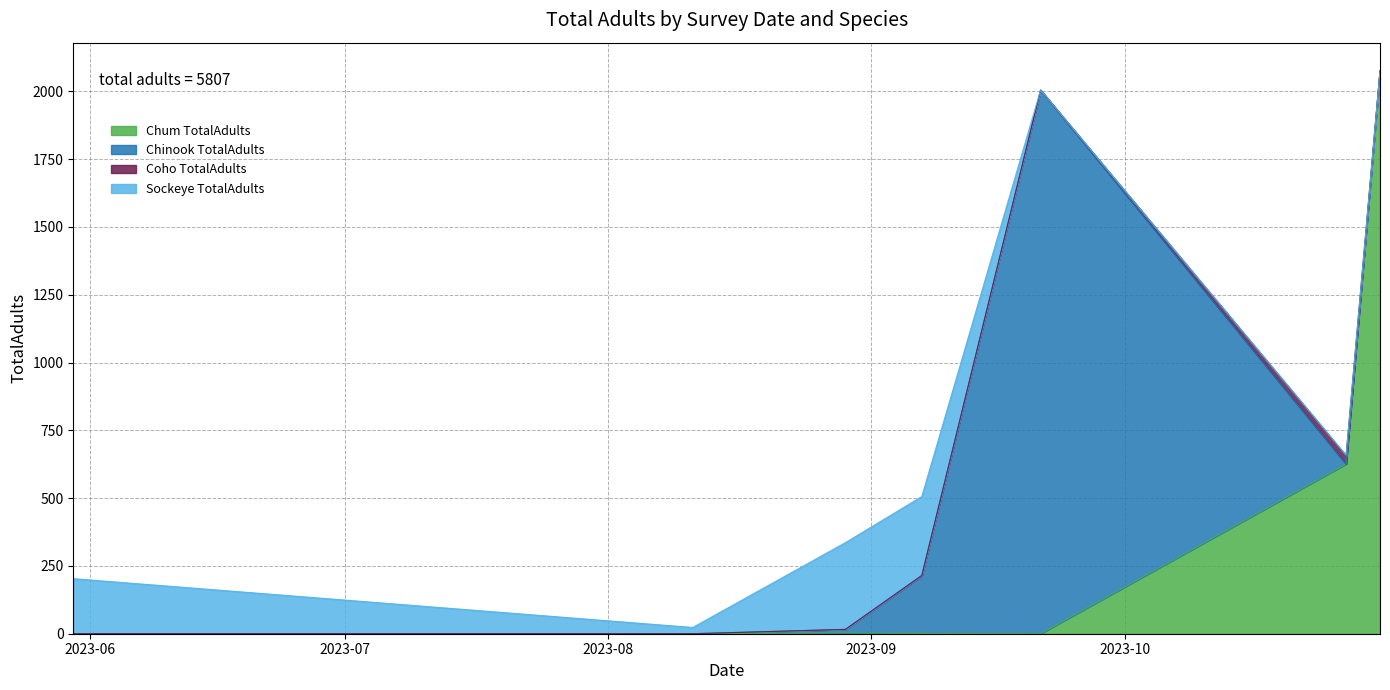

How many distinct data groups are displayed?

4